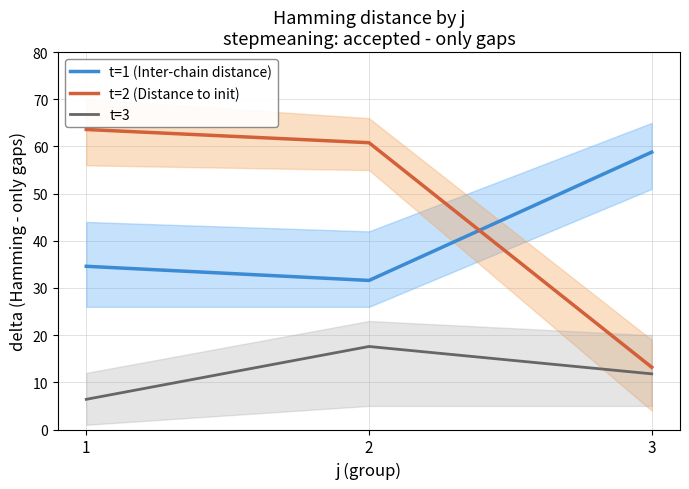

Between 2 and 3, which series saw the biggest shift?

t=2 (Distance to init)